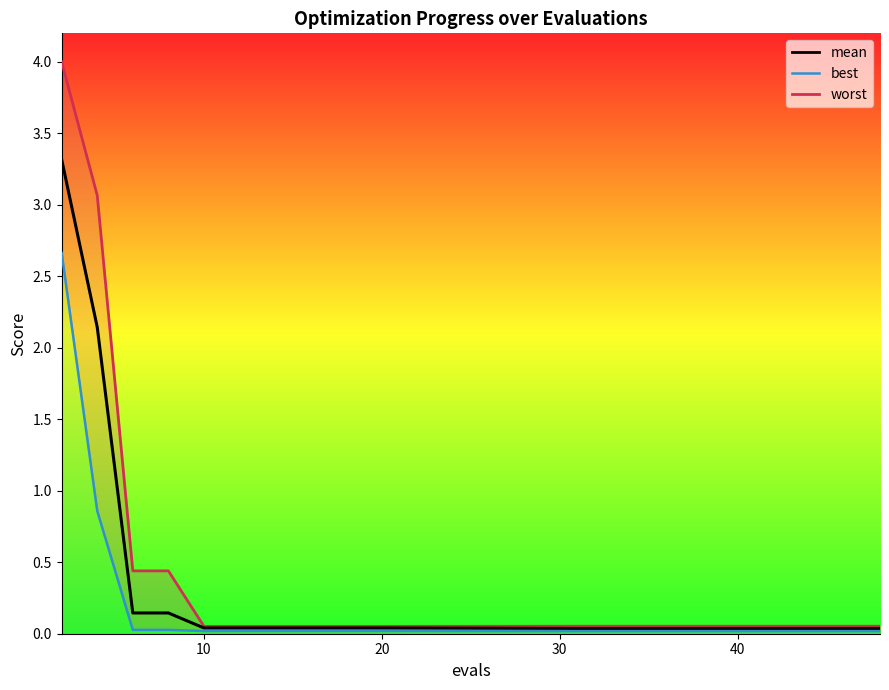

Is the value of mean at 12 greater than the value of best_line at 13?

Yes